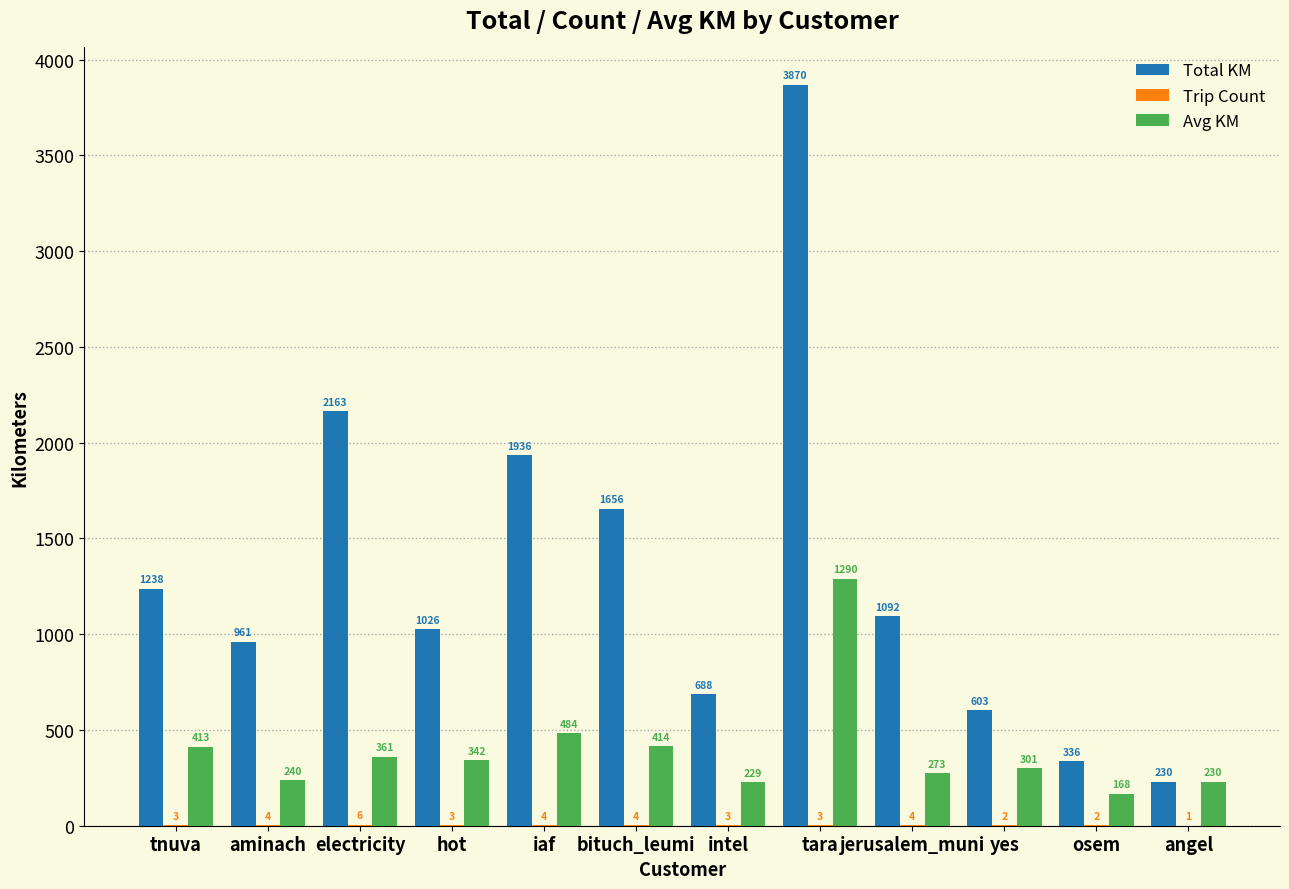

At which label does Total KM first exceed 1092?

tnuva